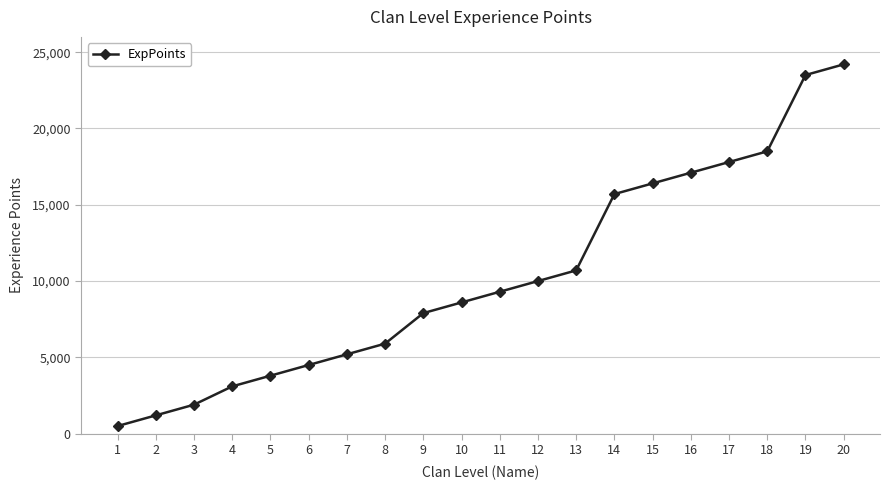

What is the difference between the values at 12 and 18?

8500